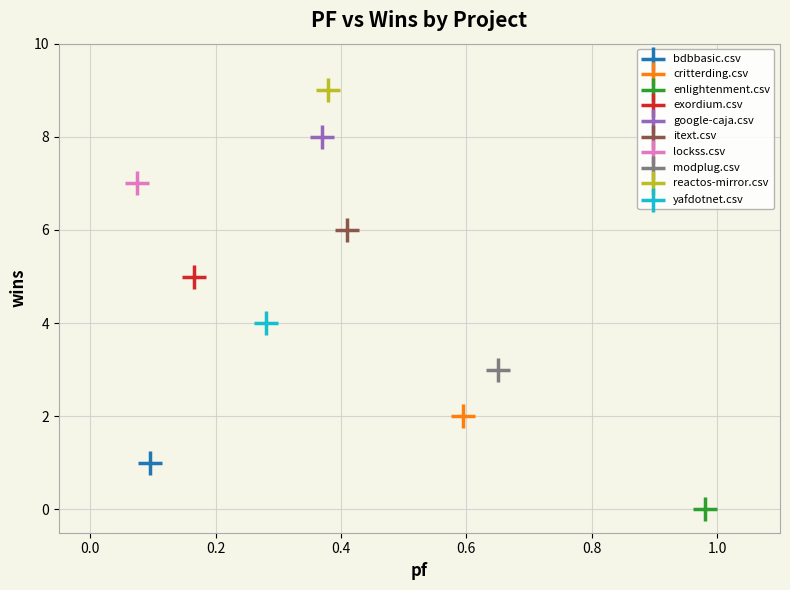

Which series contains the lowest Y value?

enlightenment.csv